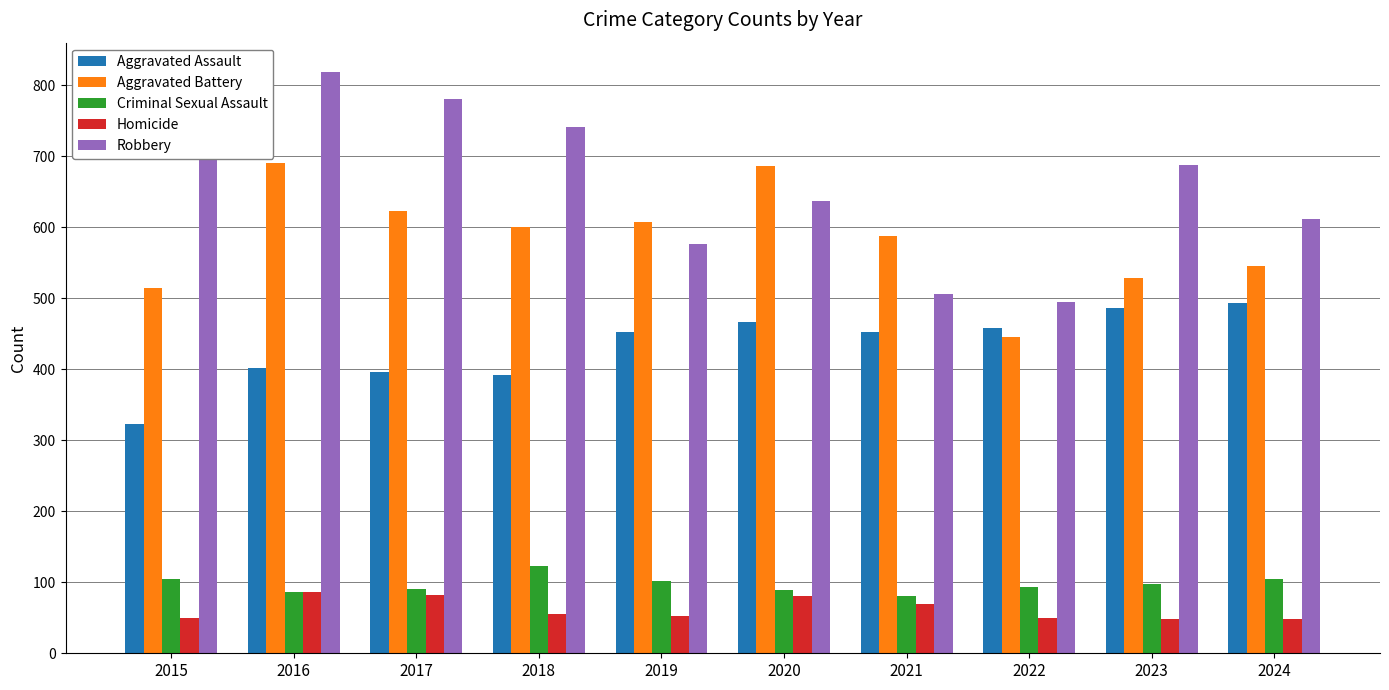

The value of Aggravated Battery at 2022 is 639. True or false?

False